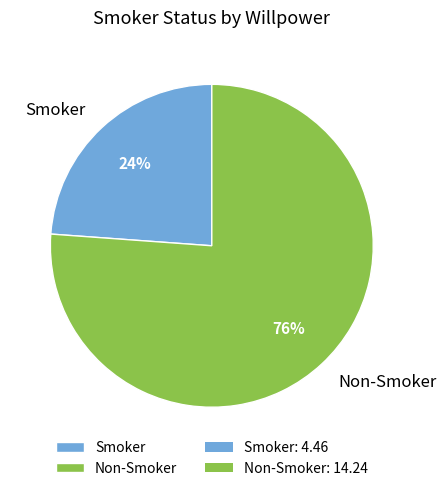

Combined, do Smoker and Non-Smoker account for over 50%?

Yes